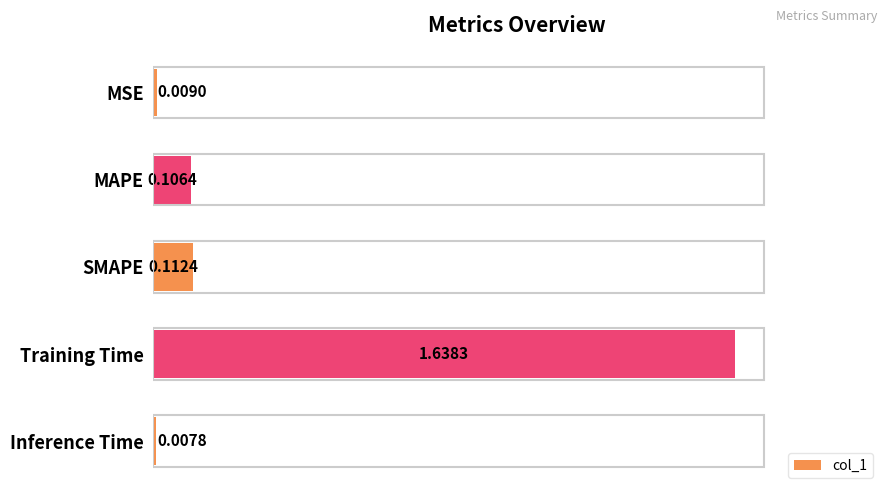

Does the chart contain stacked bars?

No